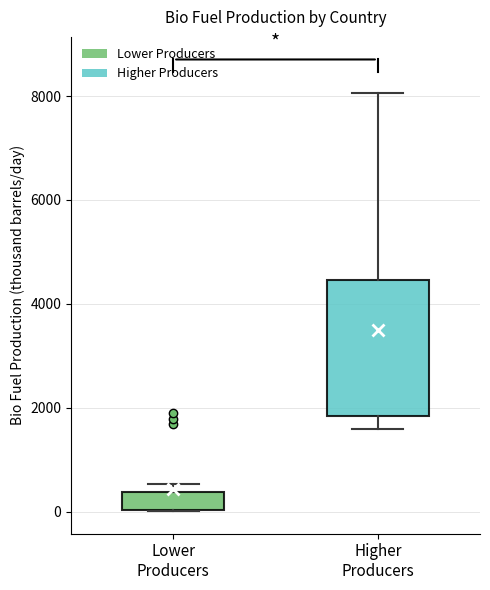

Reading left to right, transcribe this box plot: for each box, give where its median line is, the range the box spans, and where its two whiskers end, as read against the y-axis. The values are not printed on the chart, so give them approximately, as read against the axis.

Lower Producers: median 200, box 0 to 400, whiskers 0 to 600
Higher Producers: median 2400, box 1800 to 4400, whiskers 1600 to 8000